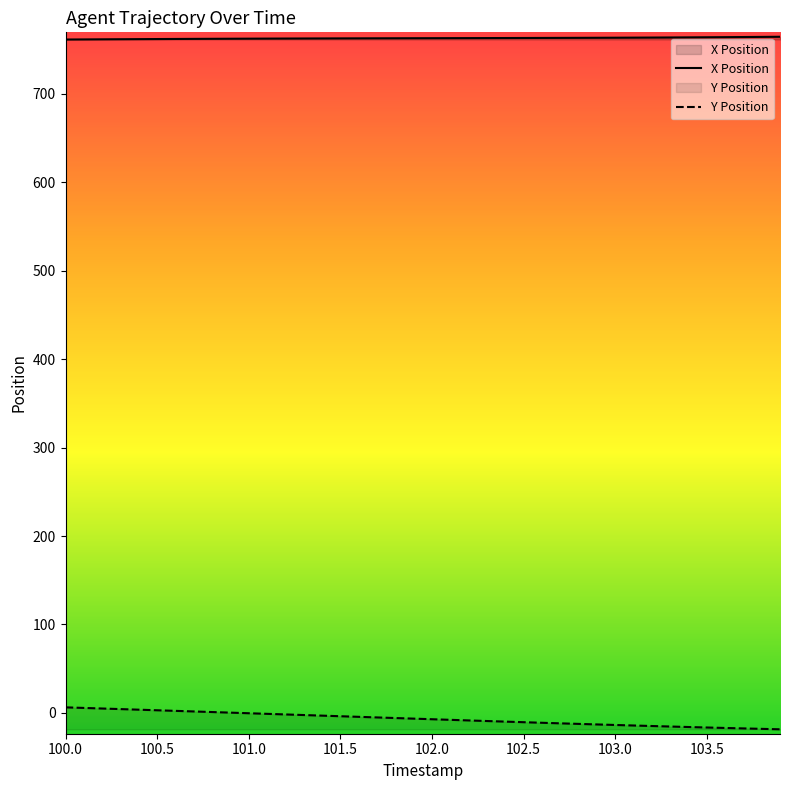

At how many categories does at least one series exceed 476?

40